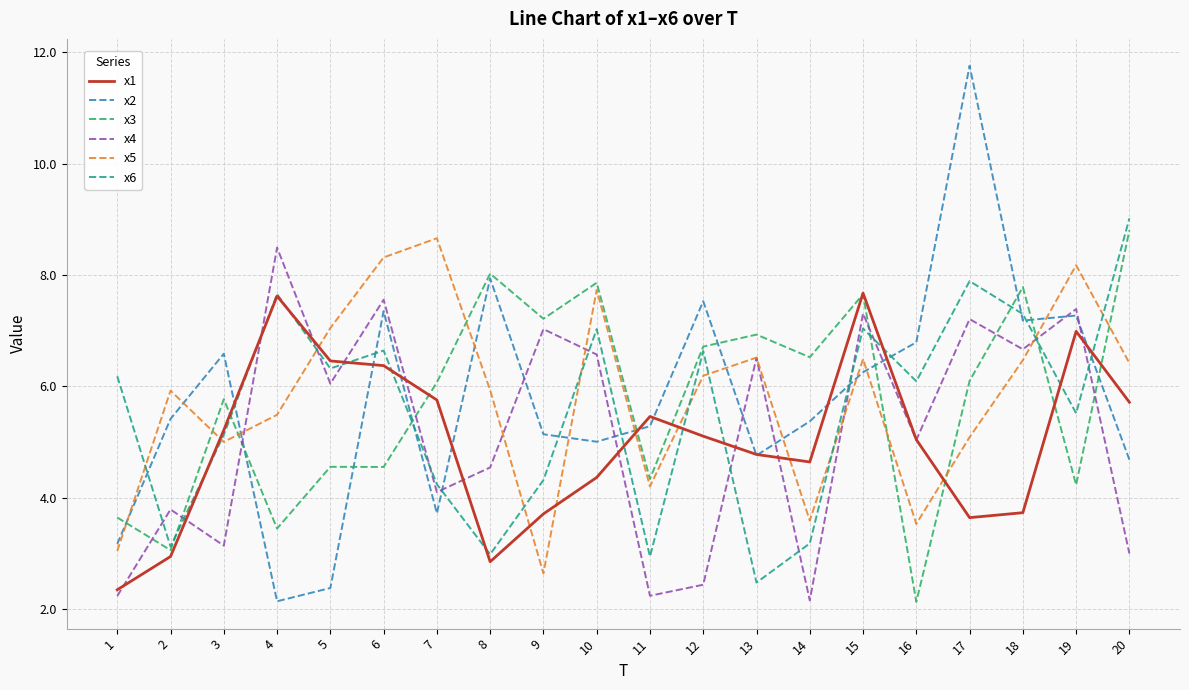

After their last crossing, which series has the higher values: x5 or x4?

x5